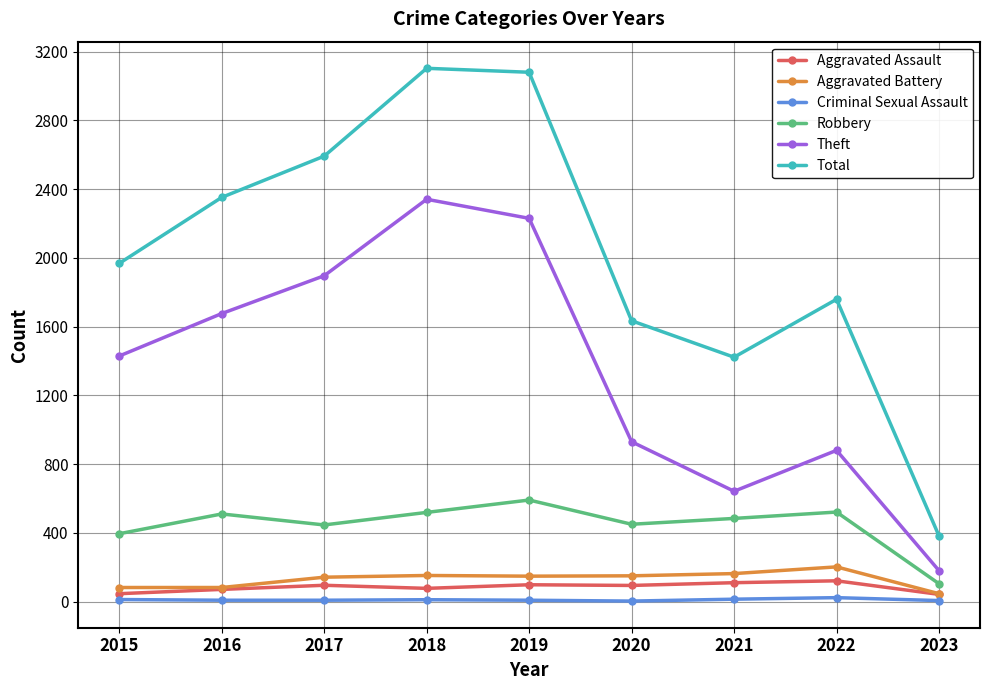

The value of Robbery at 2015 is 395. True or false?

True